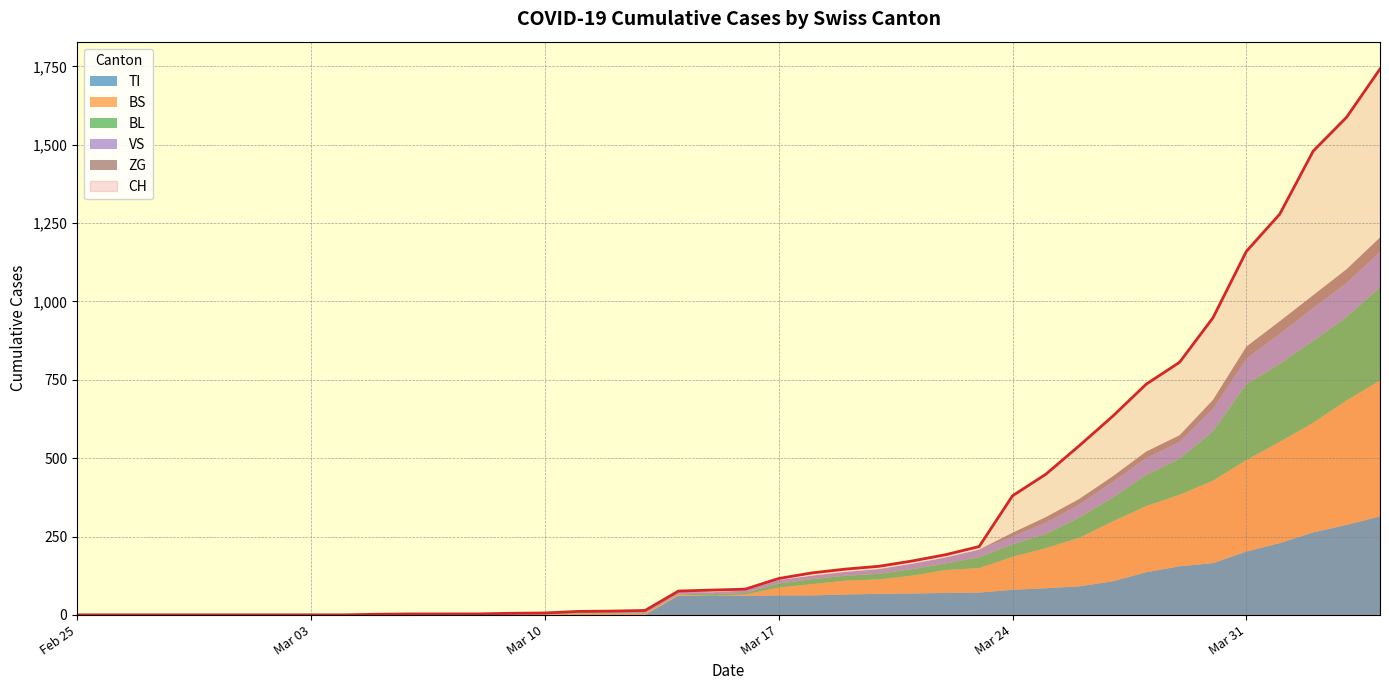

Is it true that CH equals 1742 at 2020-04-04?

True